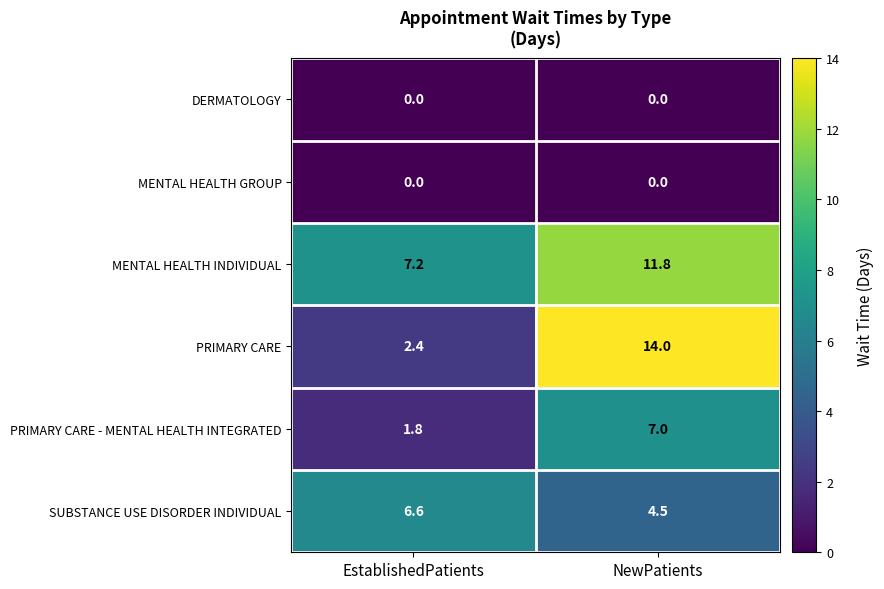

The value of MENTAL HEALTH INDIVIDUAL at EstablishedPatients is 3.9. True or false?

False